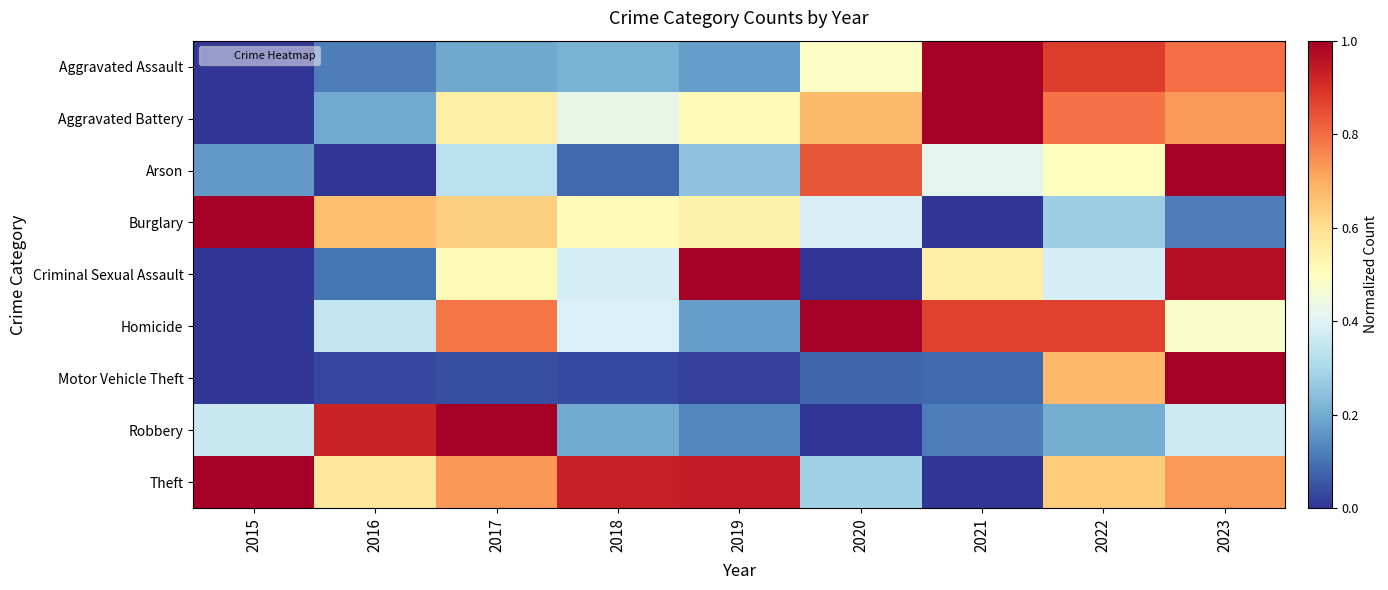

At how many categories does at least one series exceed 0?

9